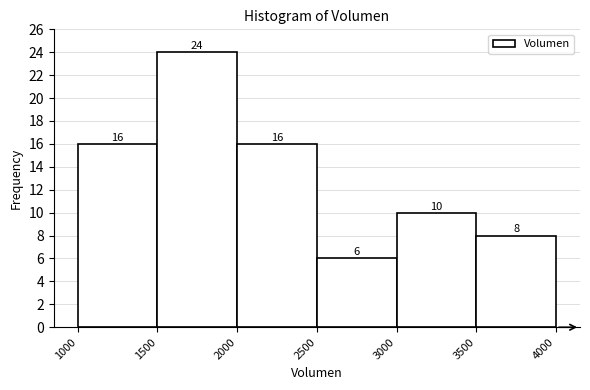

Which range on the x-axis has the tallest bar?

1500 to 2000